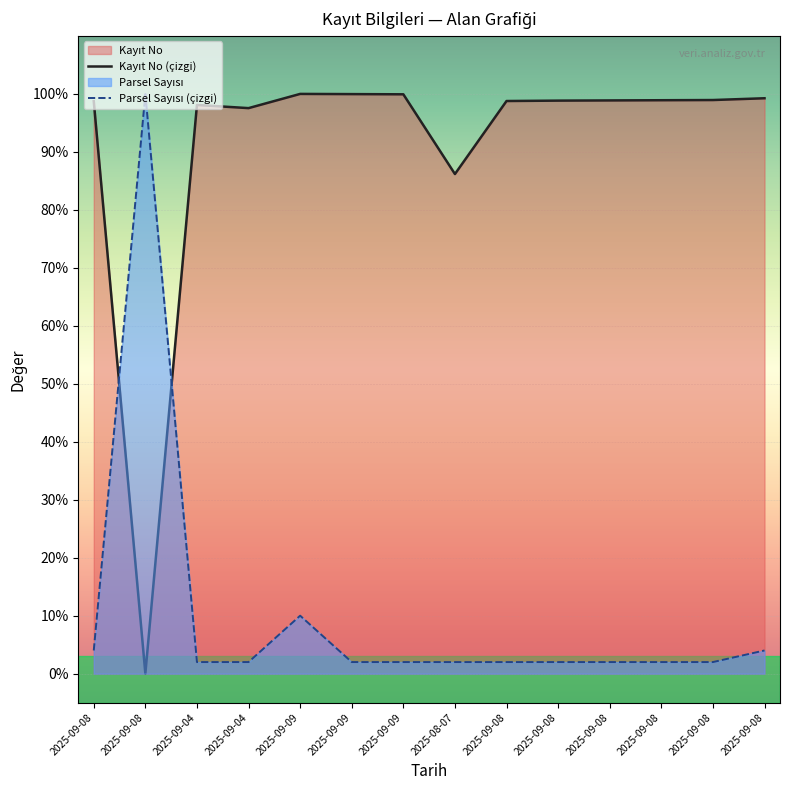

How many categories are shown in the chart?

14